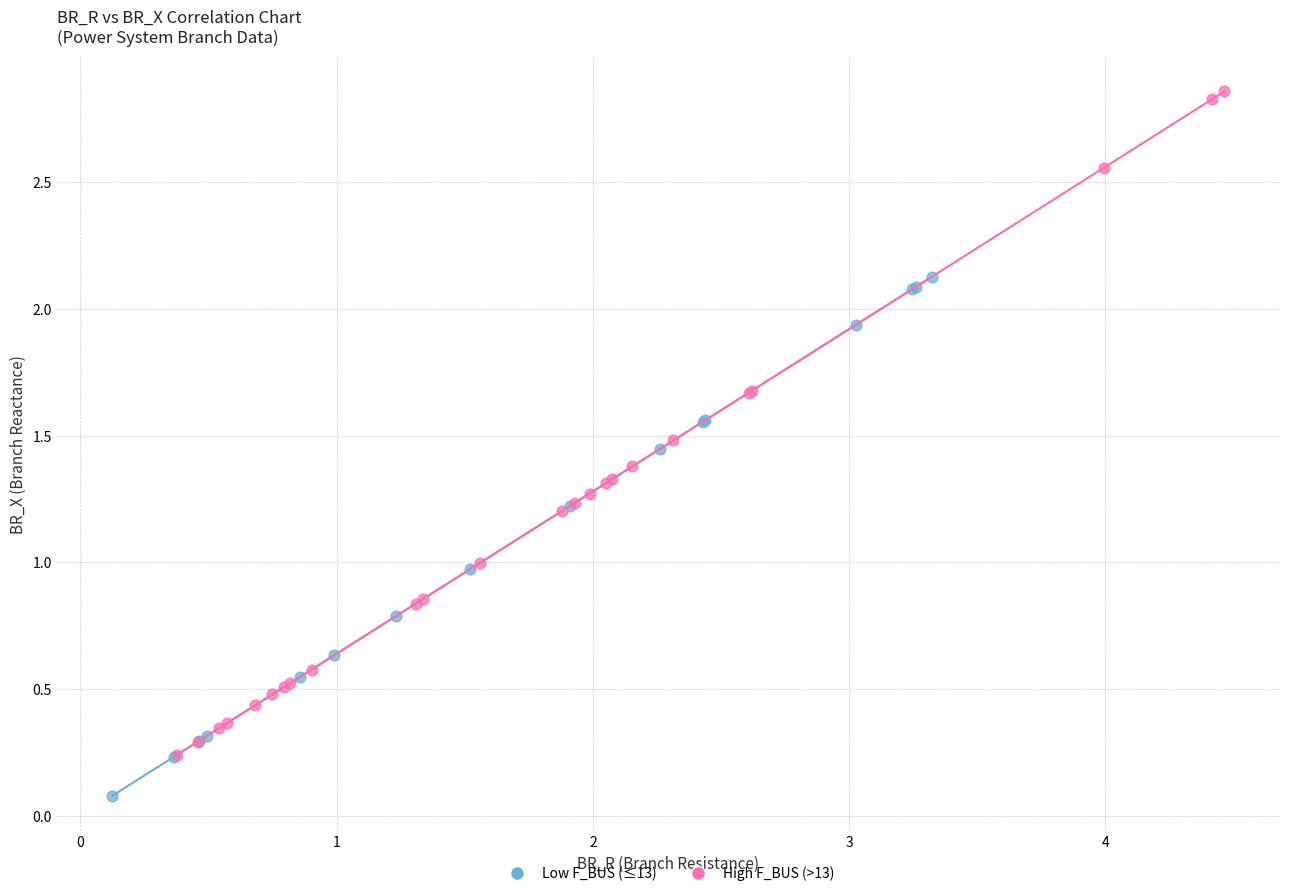

What are all the series names shown in the legend?

Low F_BUS (≤13), High F_BUS (>13)